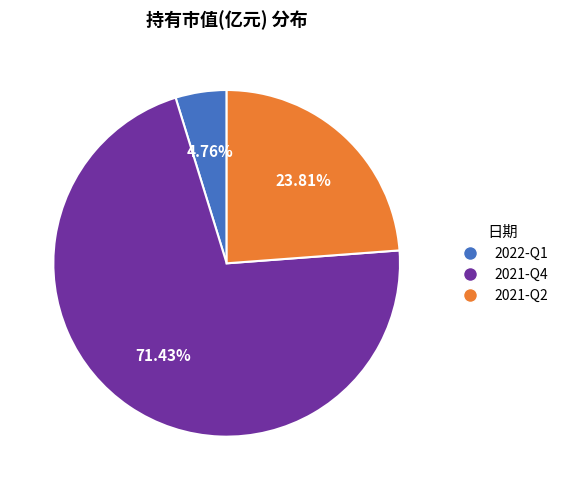

Rank the categories by value from lowest to highest.

2022-Q1, 2021-Q2, 2021-Q4